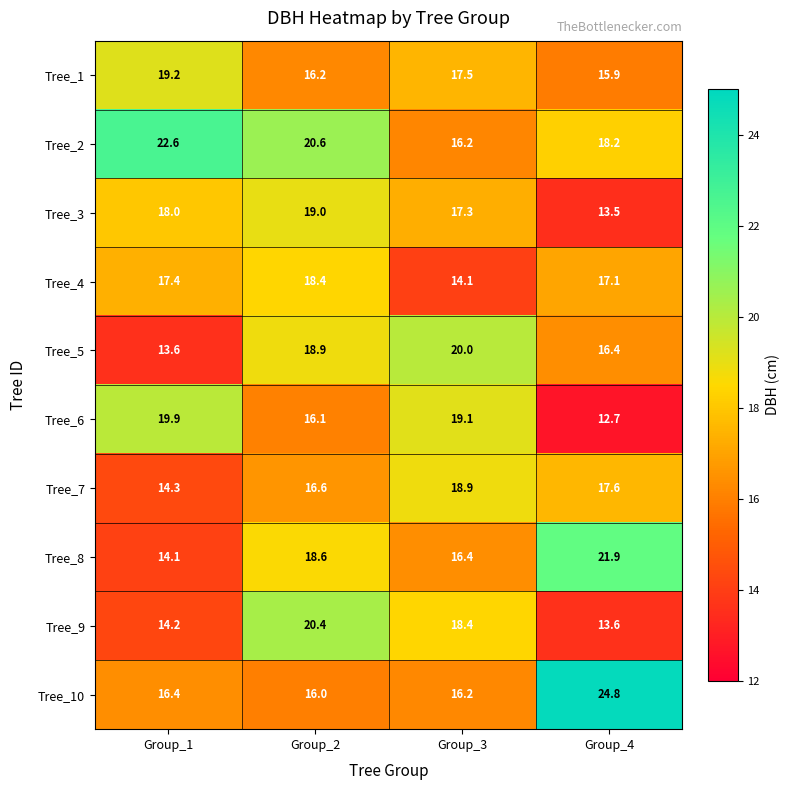

How many values in the Tree_5 series exceed 18?

2